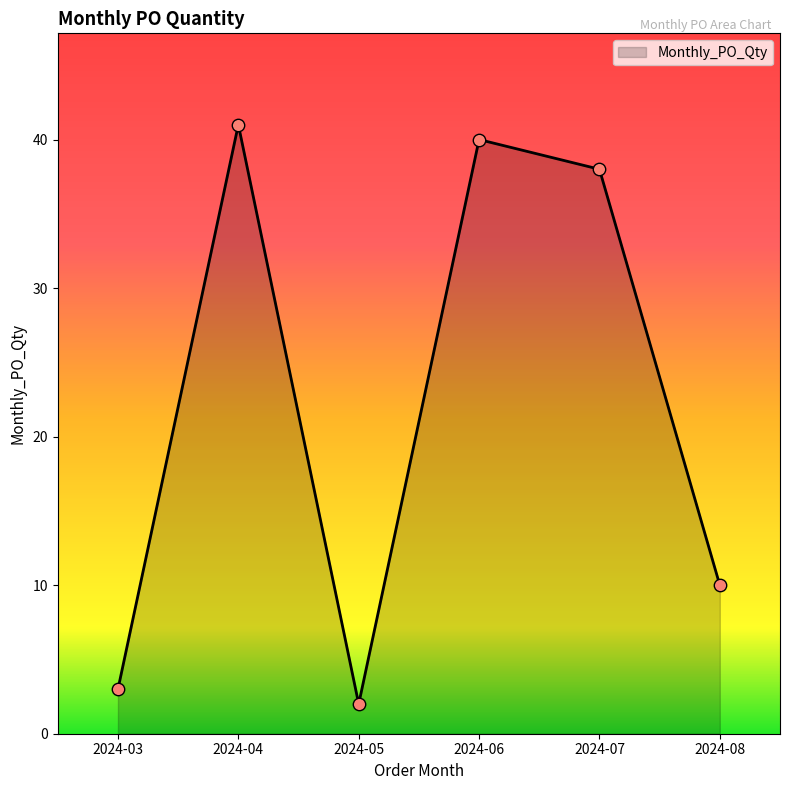

What is the ratio of the value at 2024-07 to the value at 2024-04?

0.9